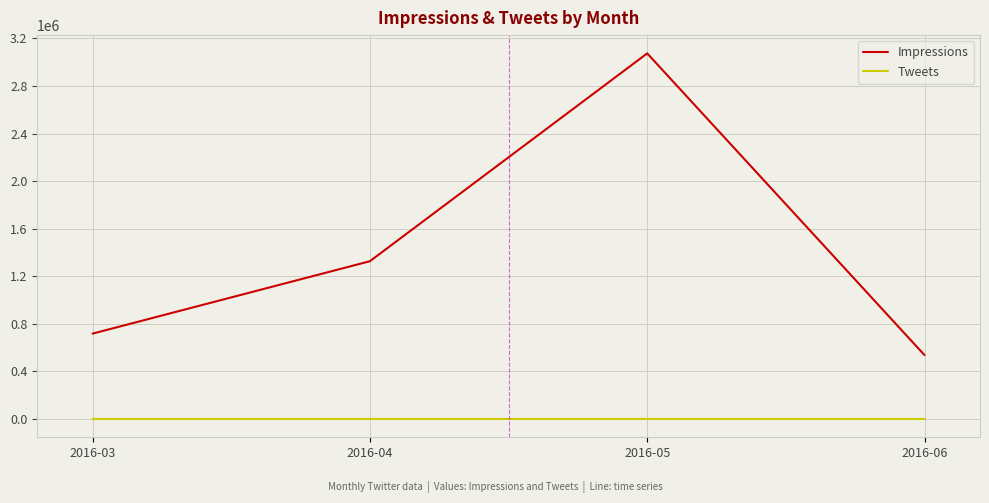

True or false: Tweets has a value of 436 at 2016-04.

True